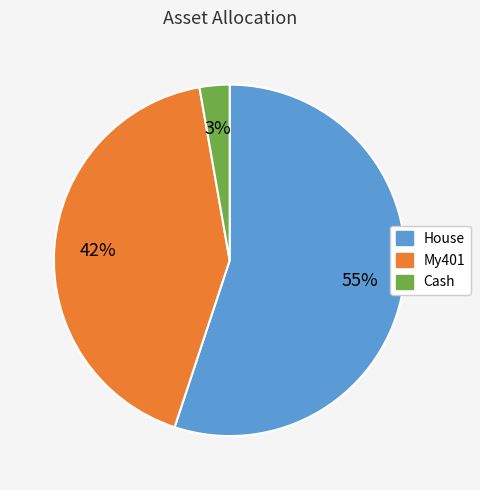

To the nearest percent, what percentage of the pie is Cash?

3%